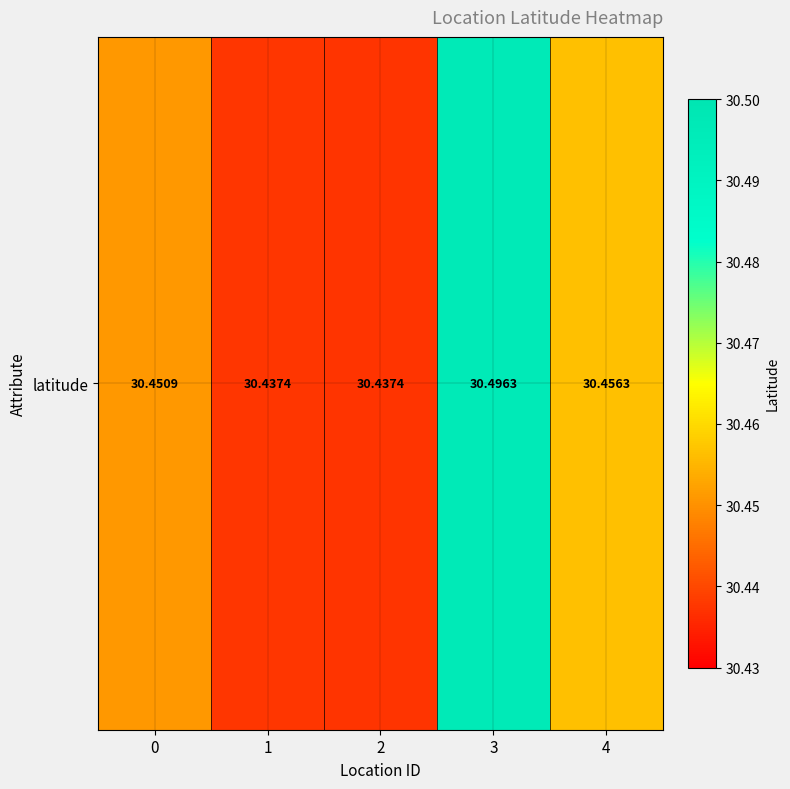

What is the smallest value displayed?

30.4